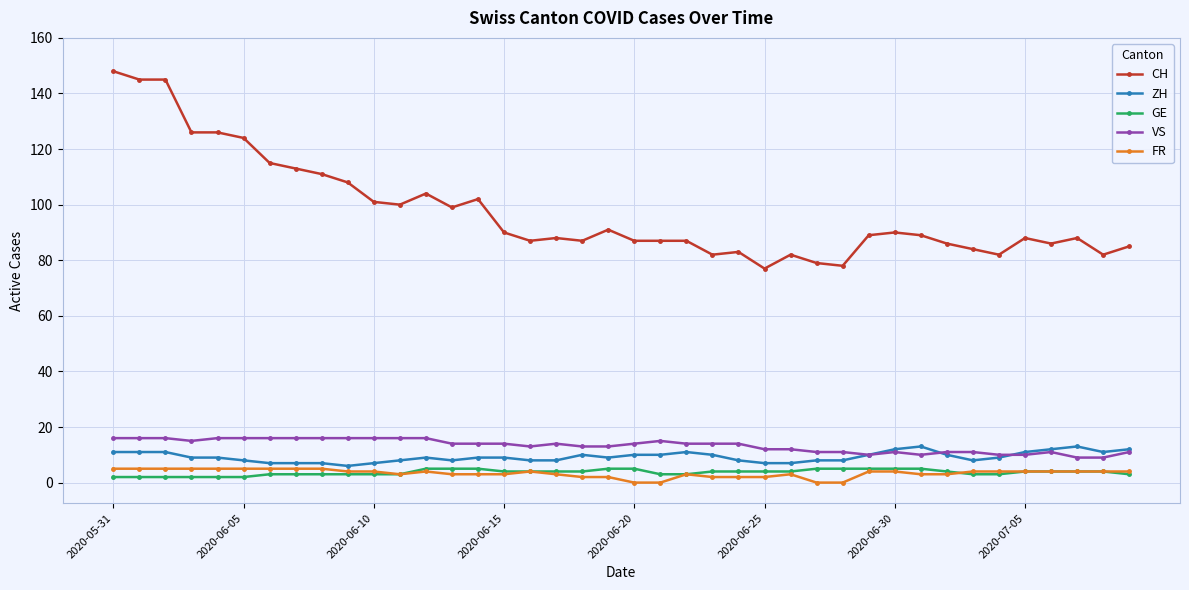

Which series has the largest total across all categories?

CH